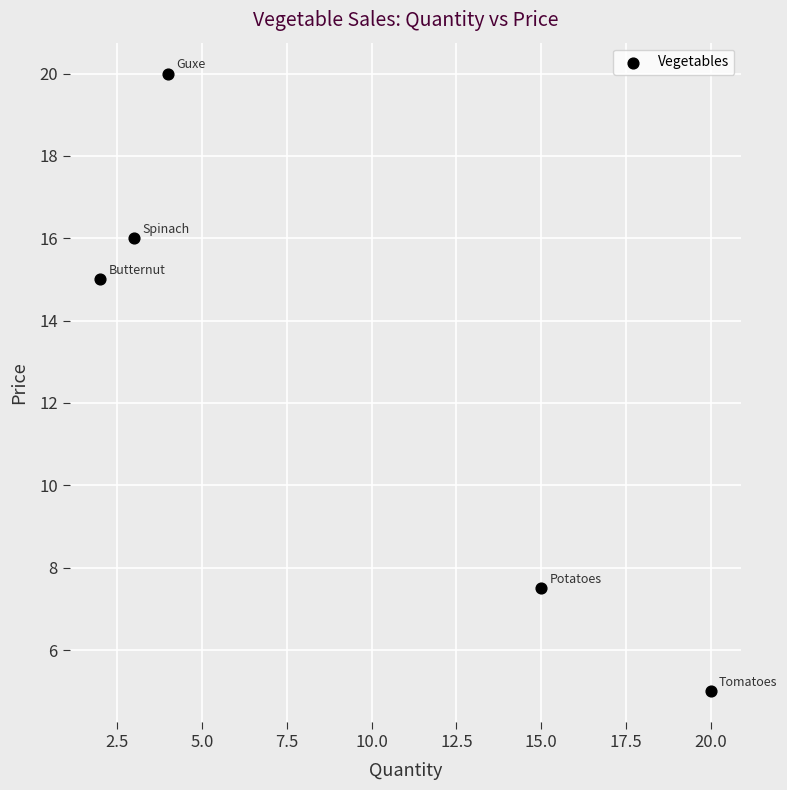

What Y value in the scatter plot is closest to 12?

15.0